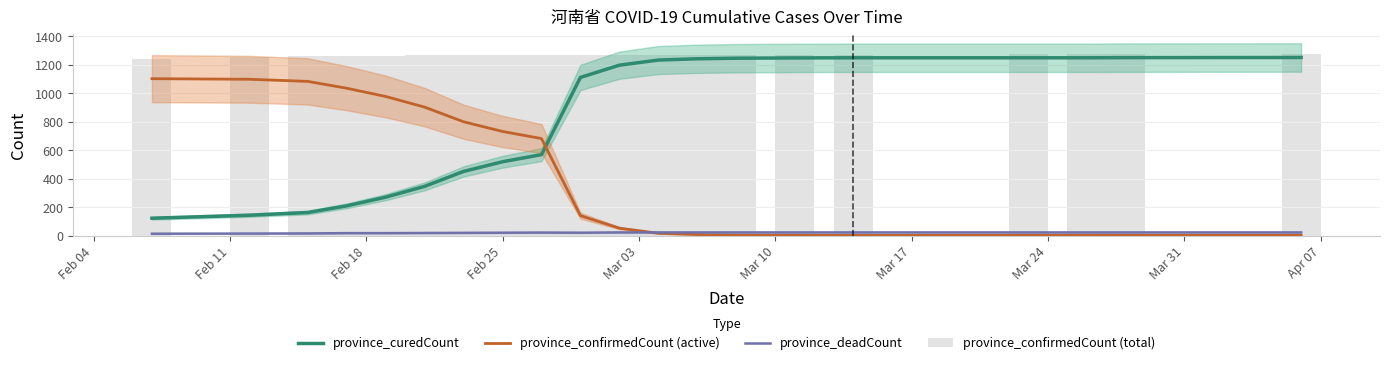

What are all the series names shown in the legend?

province_curedCount, province_confirmedCount (active), province_deadCount, province_confirmedCount (total)